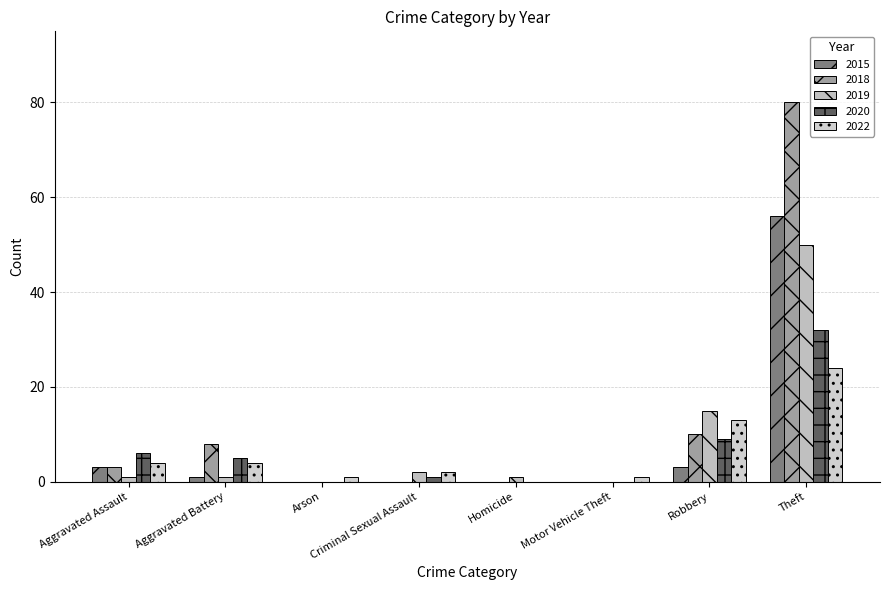

Does the chart contain stacked bars?

No